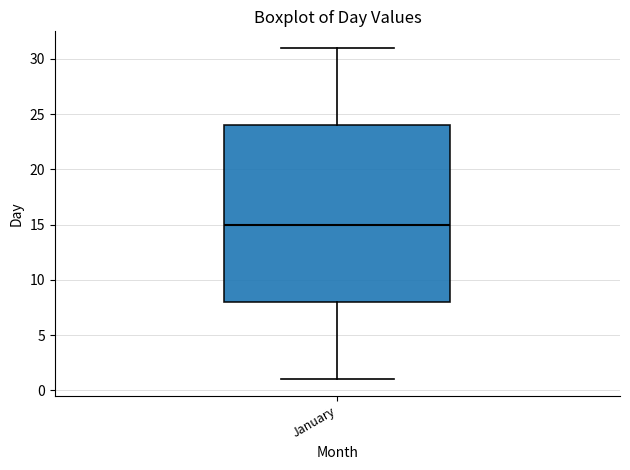

Where is the upper edge of the box for January on the y-axis? The values are not printed on the chart, so give them approximately, as read against the axis.

24